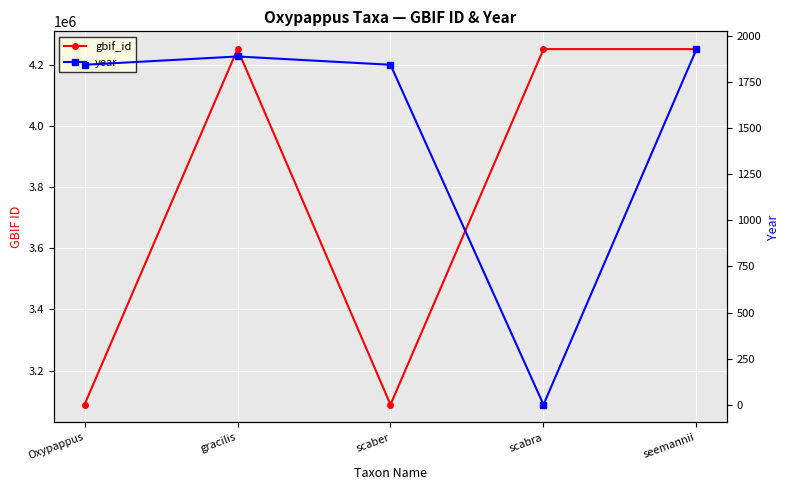

True or false: gbif_id and year intersect in this chart.

False